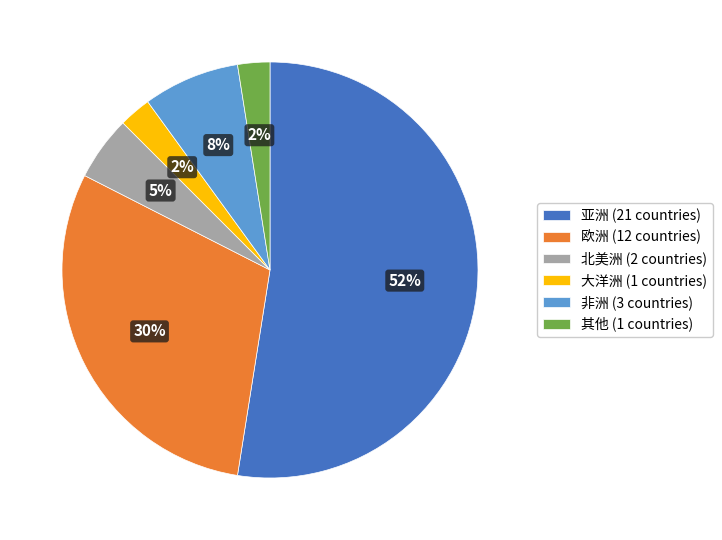

What is the largest slice in the pie chart?

亚洲